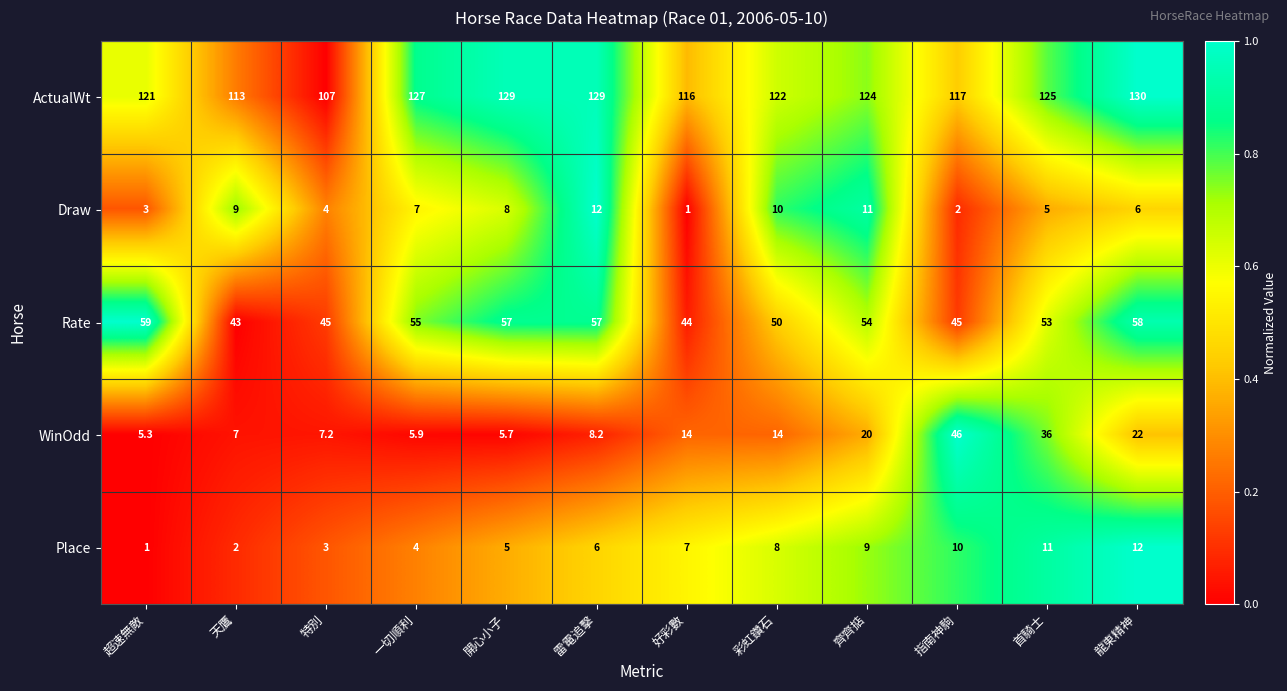

What is the difference between the ActualWt values at 指南神駒 and 一切順利?

10.0